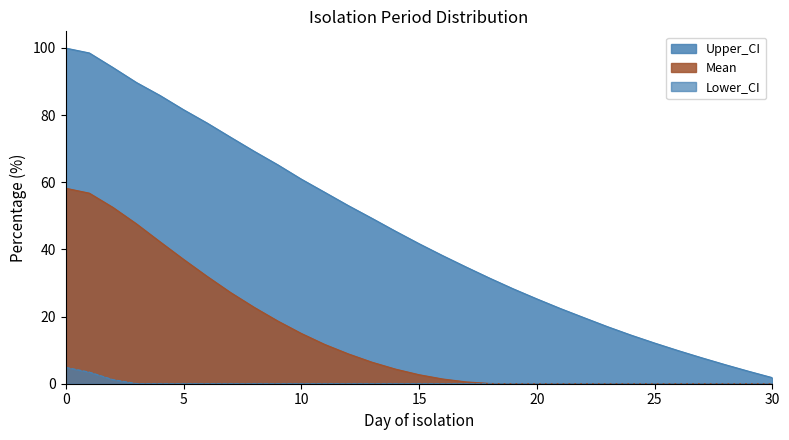

What is the difference between the second highest and minimum values in the Lower_CI series?

3.5